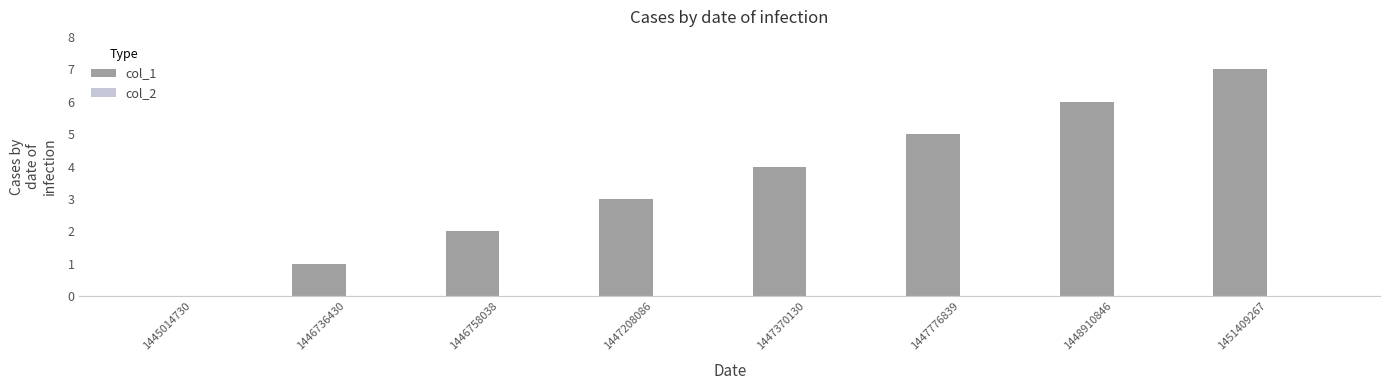

What is the greatest value displayed?

7